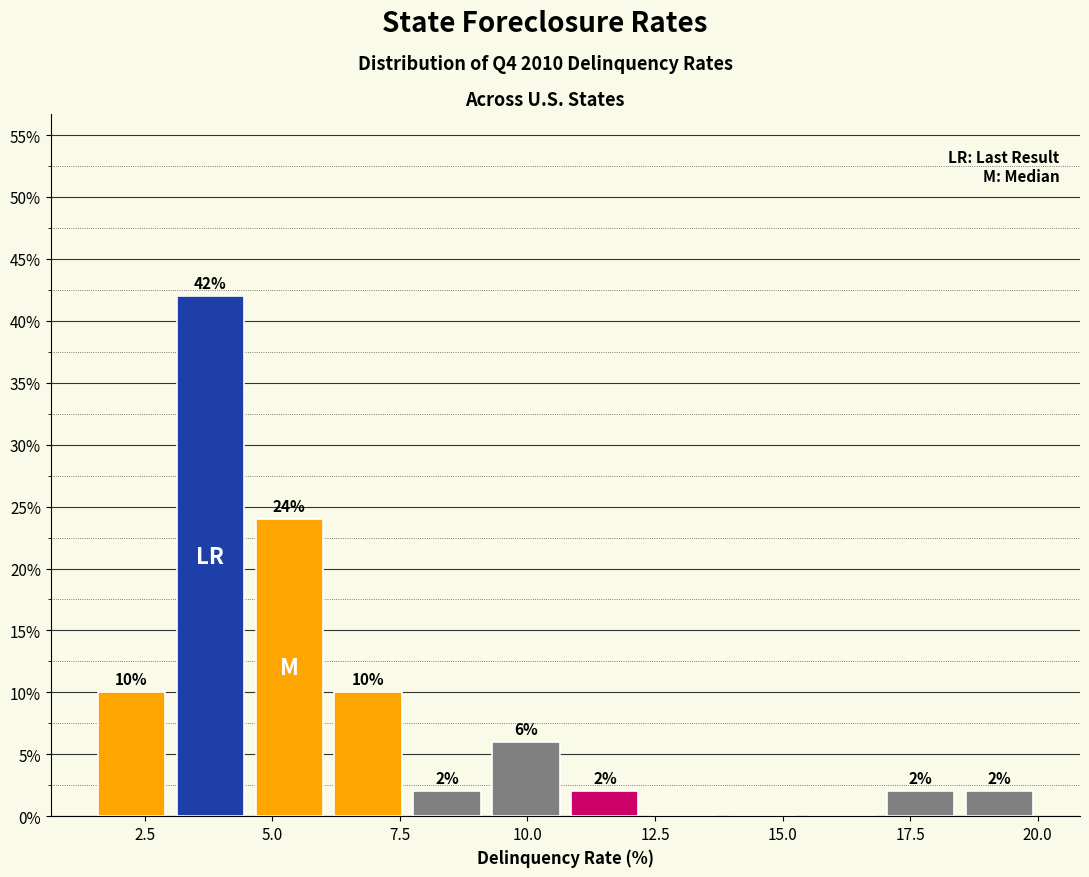

Read against the x-axis, roughly where is the centre of the tallest bar?

4.0